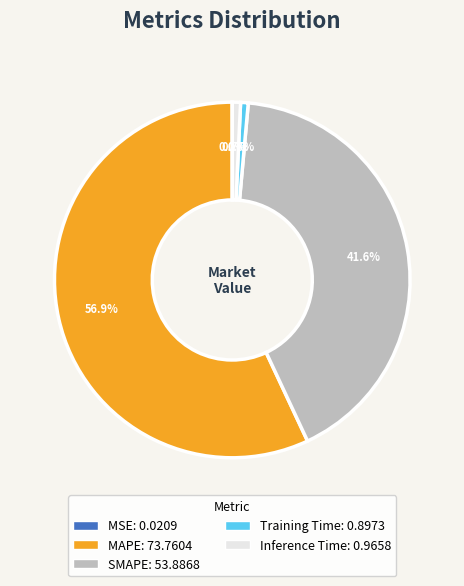

Is there any slice that represents more than half of the pie?

Yes